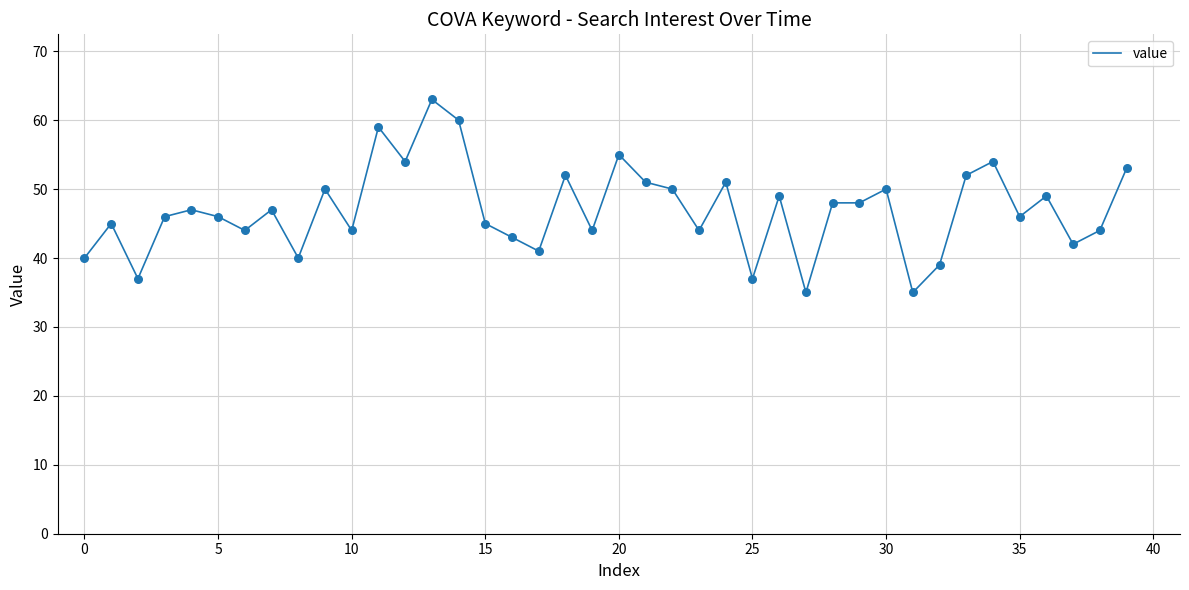

What is the difference between the maximum and minimum values?

28